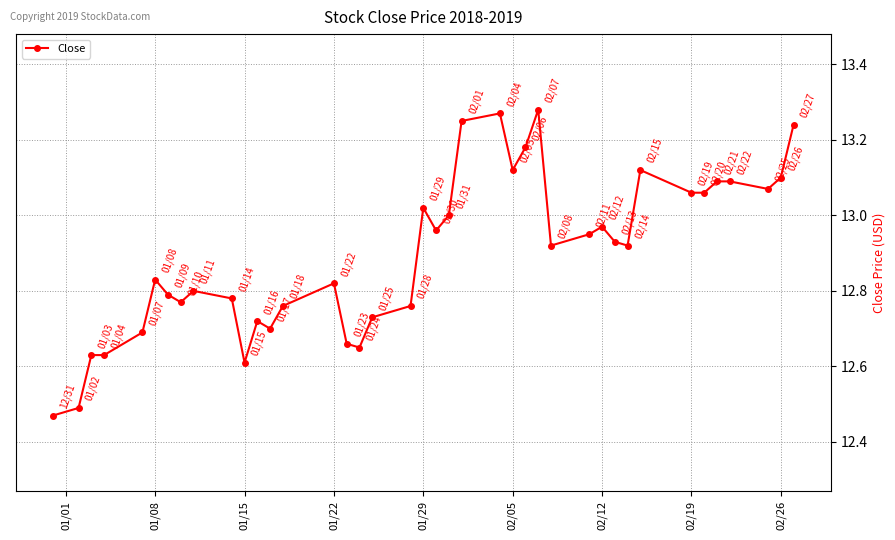

What is the difference between the second highest and second lowest values?

0.8